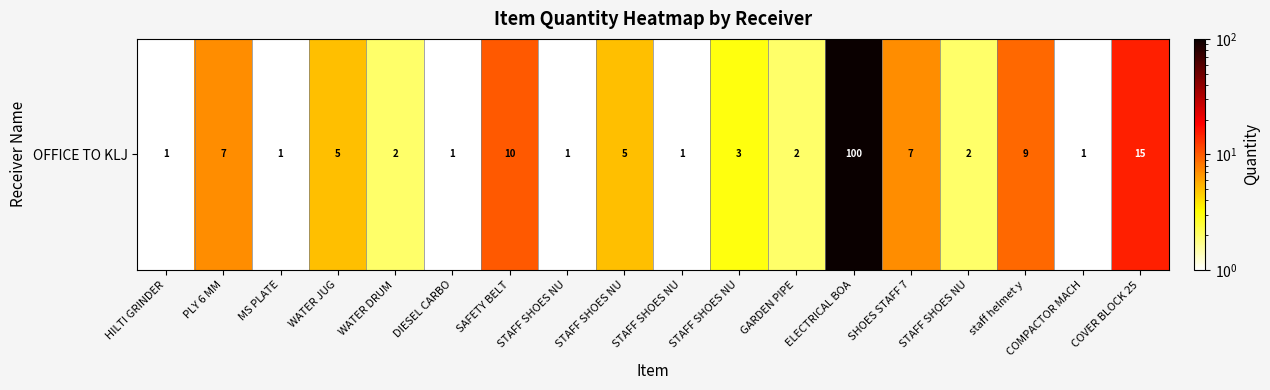

Which label corresponds to the largest value in the chart?

ELECTRICAL BOA